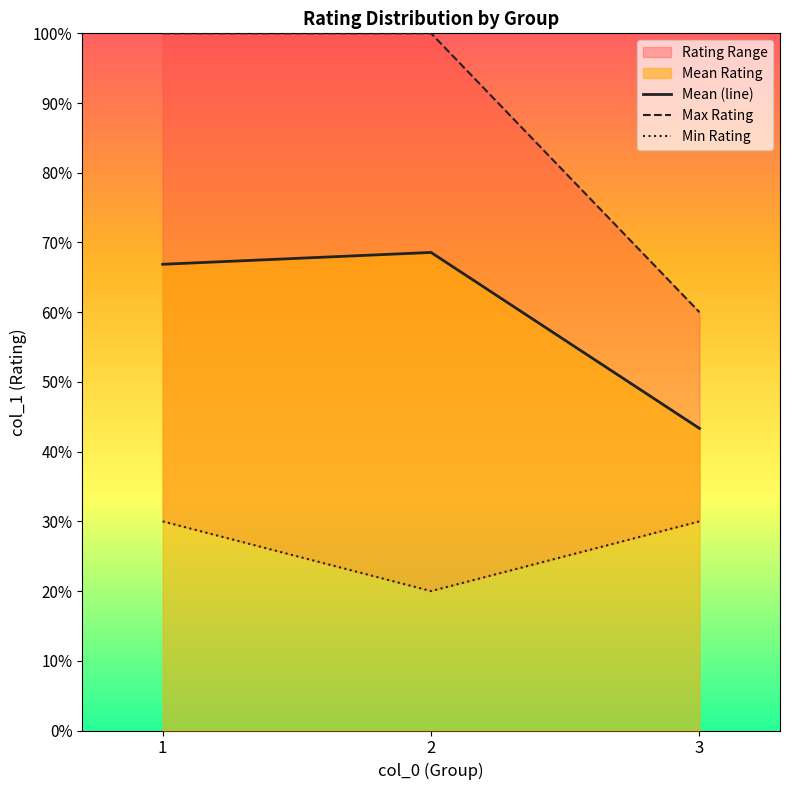

Which series has the largest total across all categories?

Max Rating